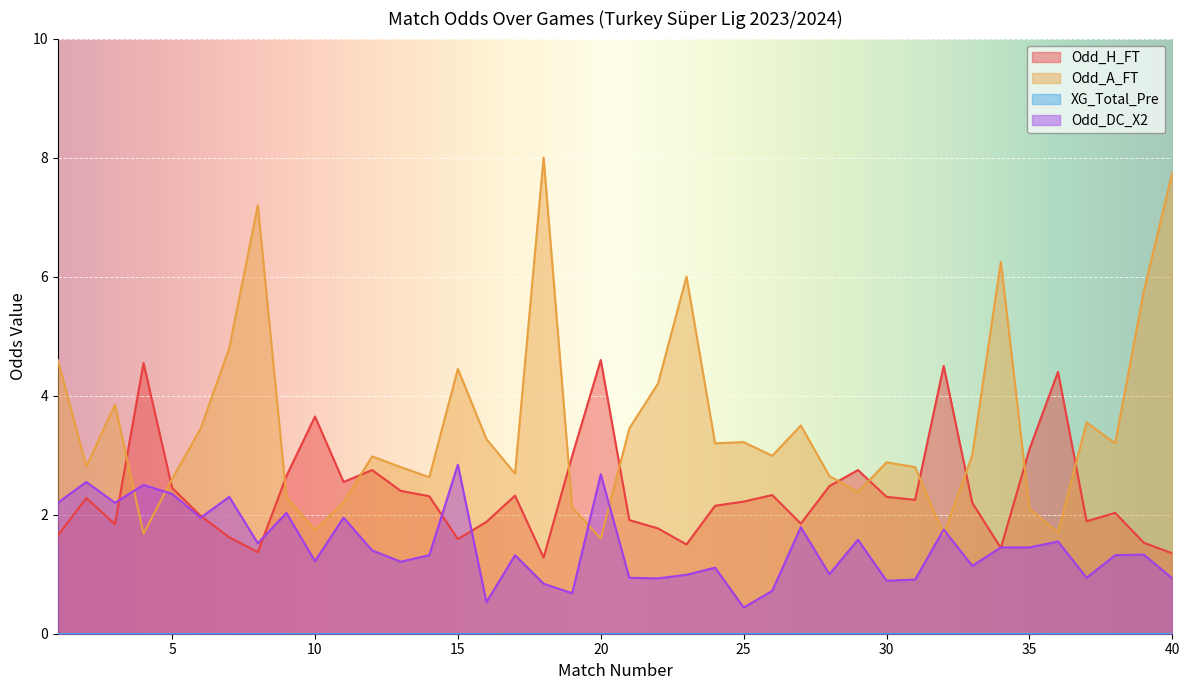

Which series has the largest total across all categories?

Odd_A_FT